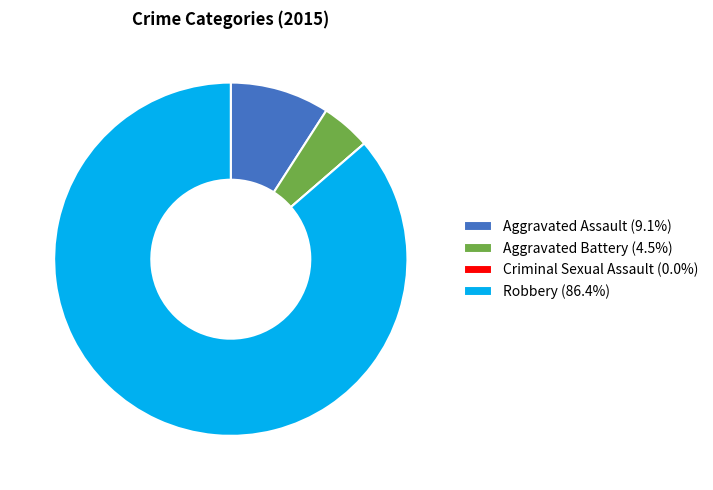

Do Robbery (86.4%) and Aggravated Battery (4.5%) together represent more than half of the pie?

Yes